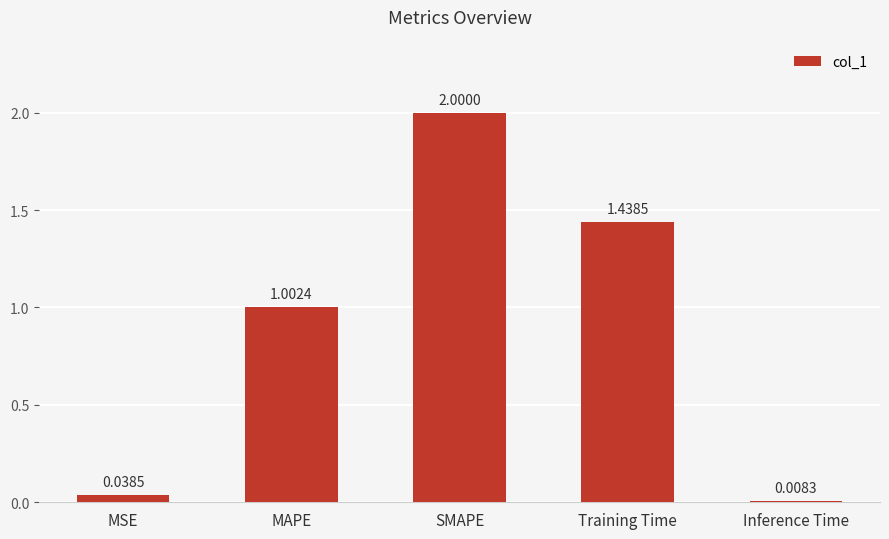

What is the sum of all values?

4.5